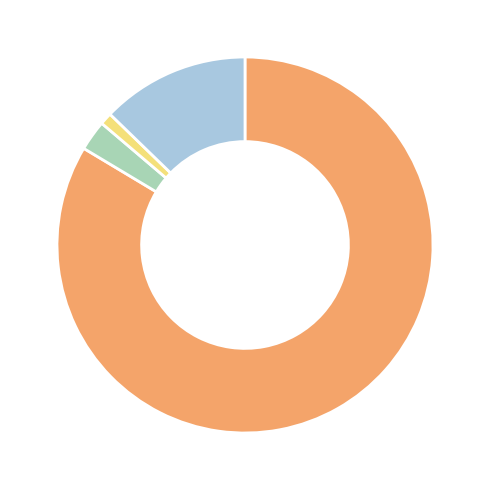

Is there a majority slice in this chart?

Yes